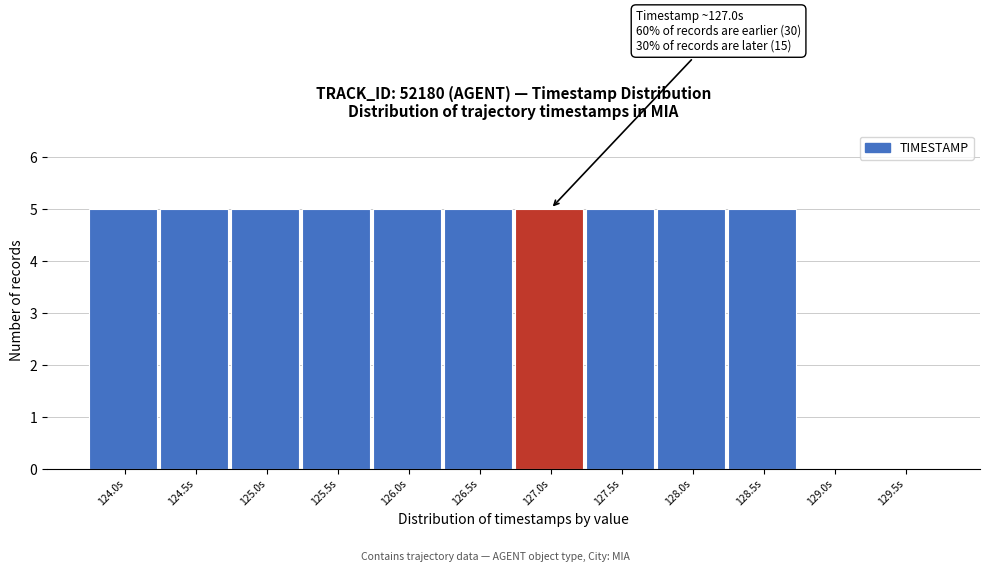

Reading left to right, list all the values displayed in this chart.

124.0s=5	124.5s=5	125.0s=5	125.5s=5	126.0s=5	126.5s=5	127.0s=5	127.5s=5	128.0s=5	128.5s=5	129.0s=0	129.5s=0